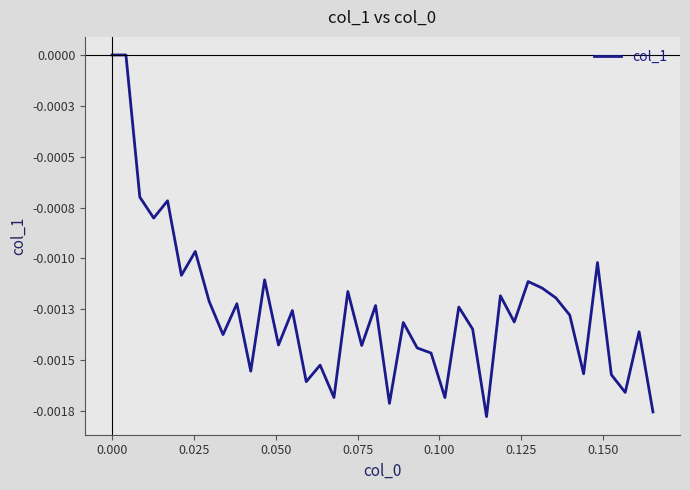

How many negative values are there?

38